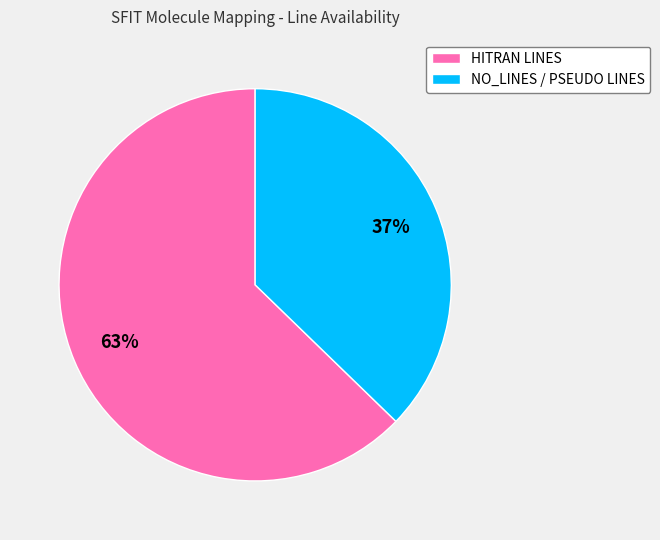

Rank the categories by value from lowest to highest.

NO_LINES / PSEUDO LINES, HITRAN LINES